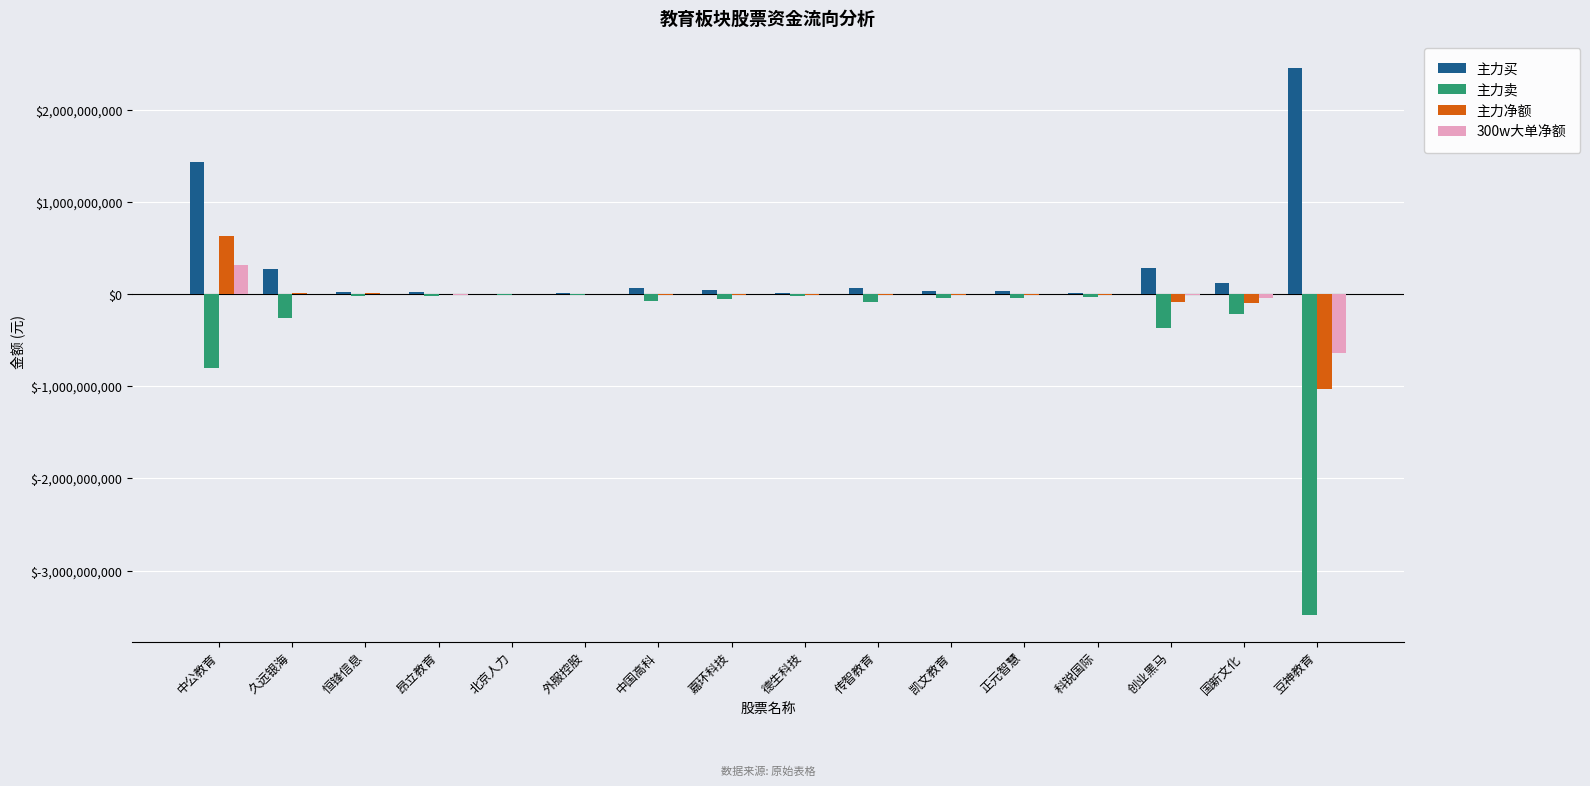

At which category is the sum across all series the highest?

中公教育